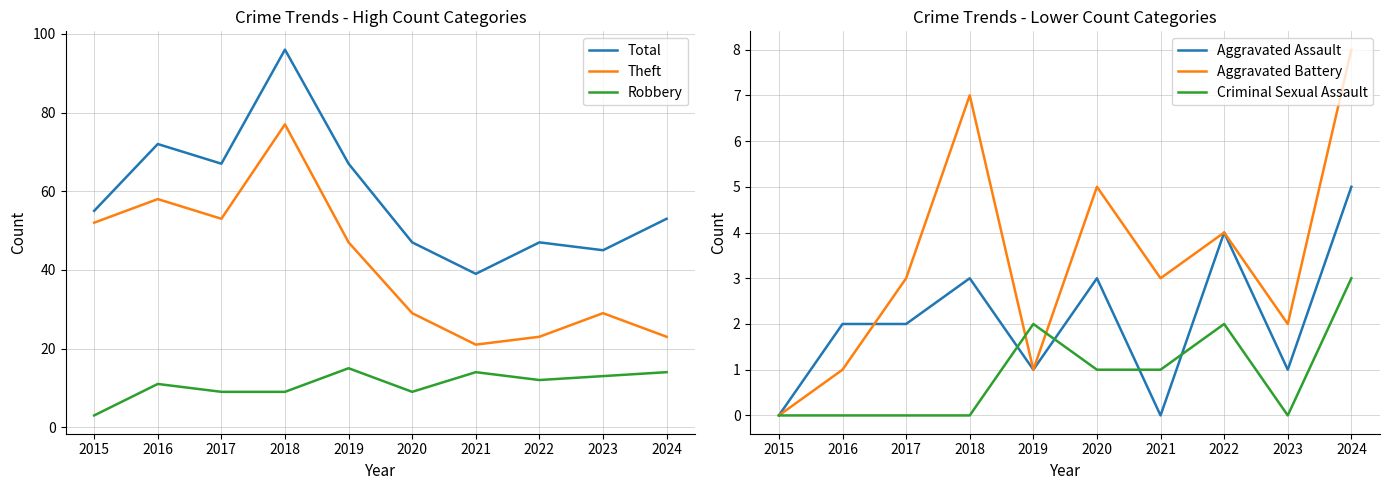

What is the value of the Total point at the 6th from the left?

47